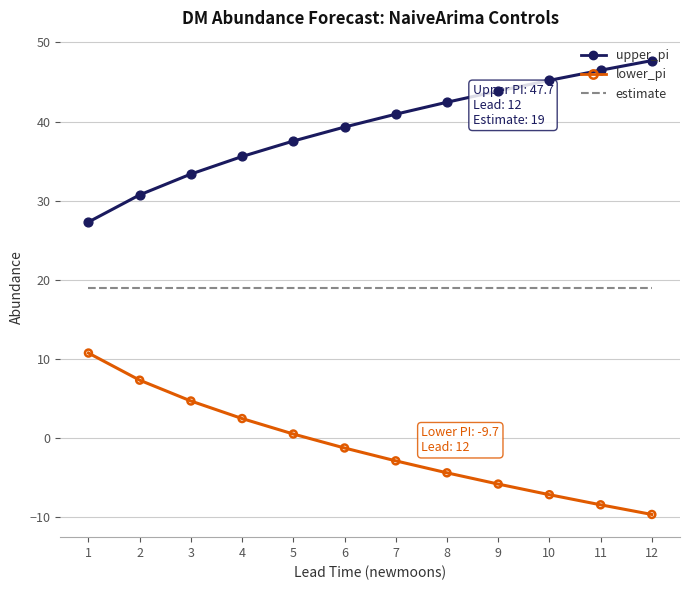

Is the value of estimate at 6 greater than the value of lower_pi at 11?

Yes